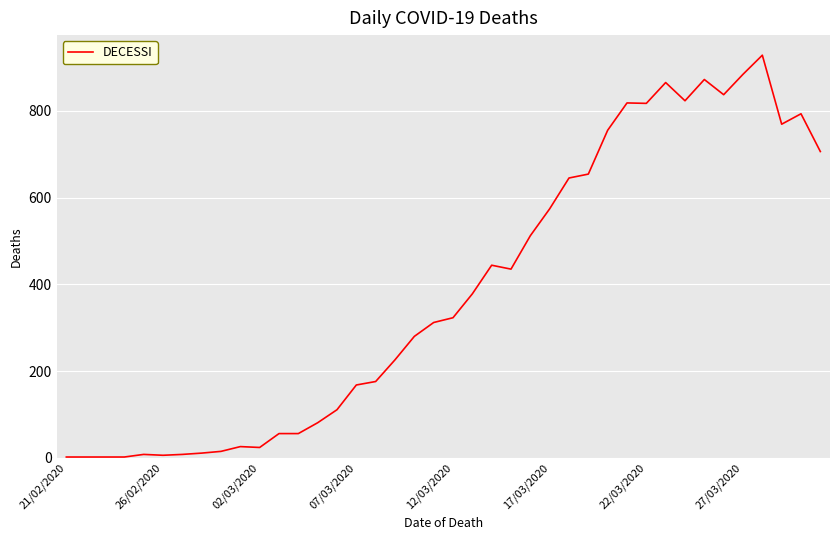

What is the maximum value shown in the chart?

928